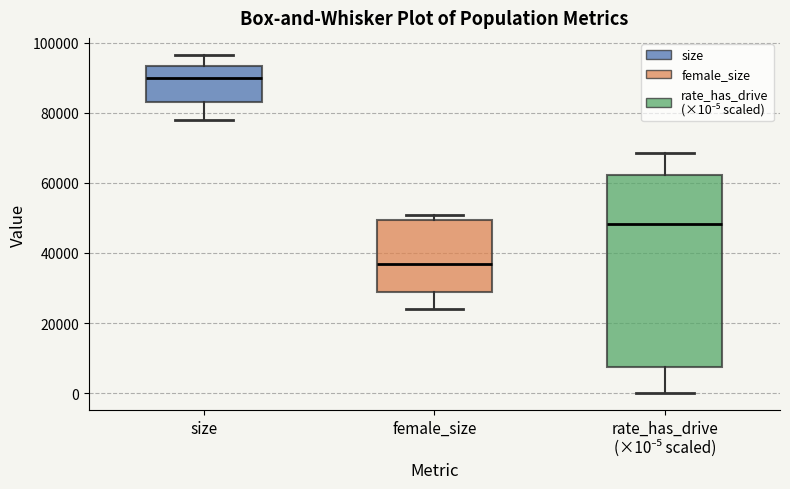

Which box has the lowest median line?

female_size